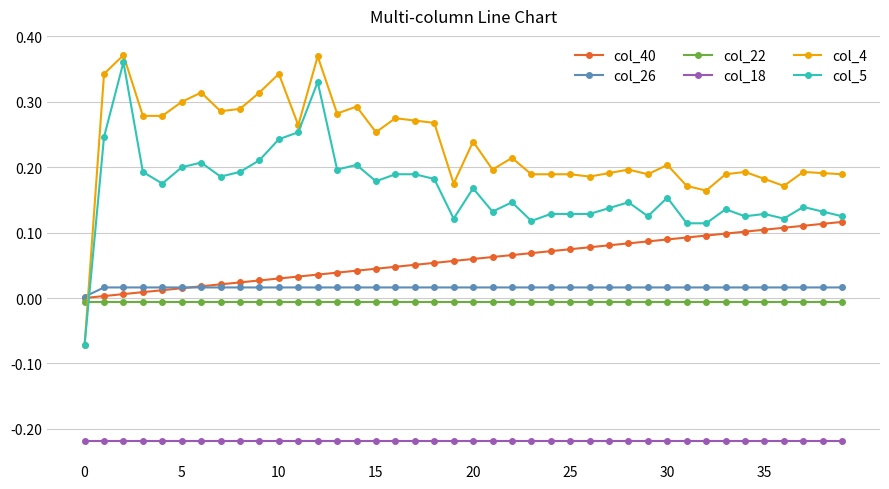

True or false: col_5 and col_18 cross at least once.

False